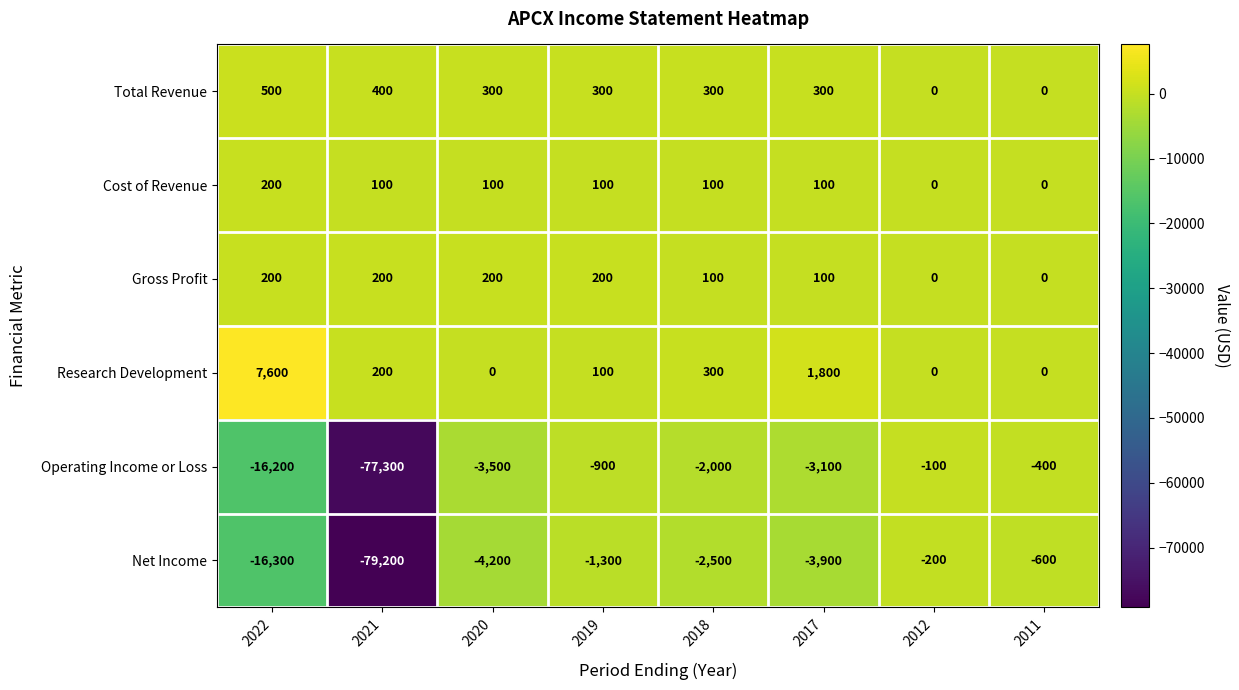

At which category is the sum across all series the highest?

2012